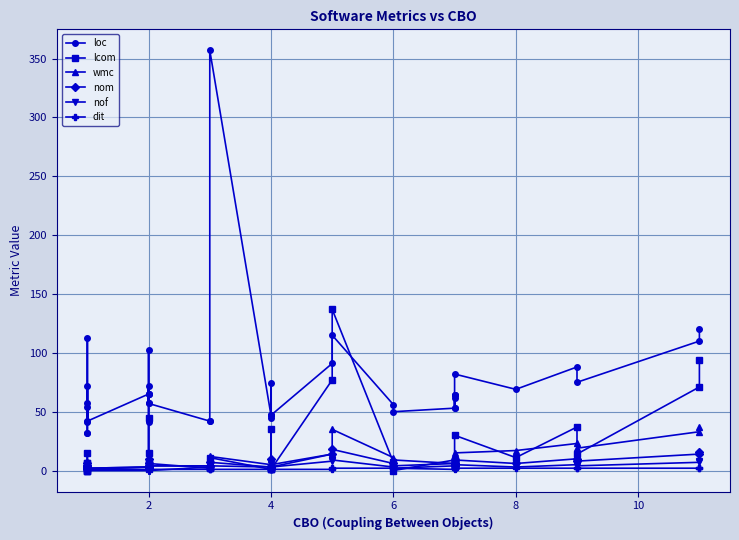

True or false: nom and dit intersect in this chart.

False